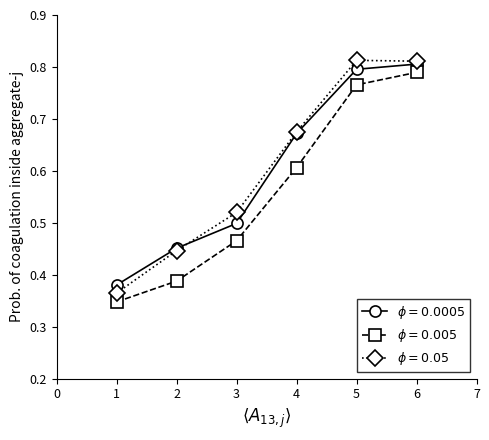

At how many categories does at least one series exceed 0?

6